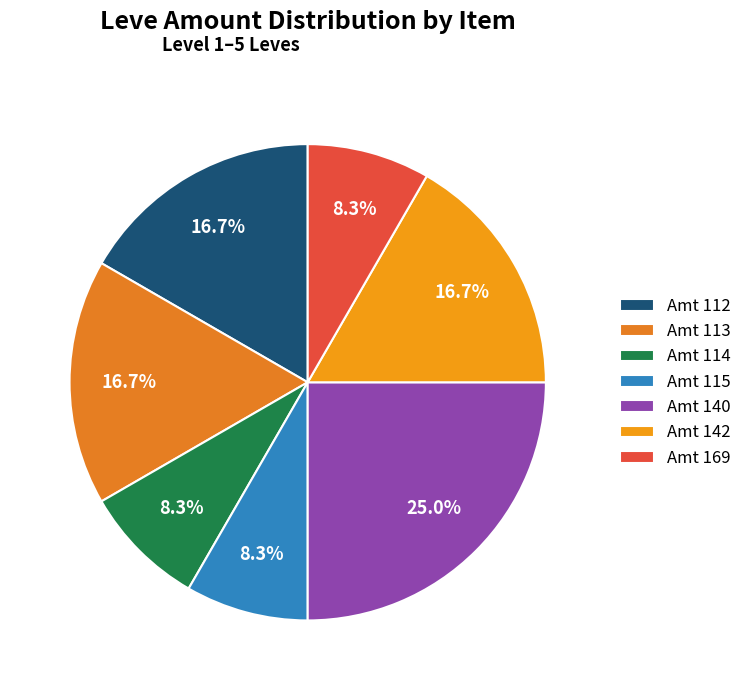

To the nearest percent, what is the average slice percentage?

14%